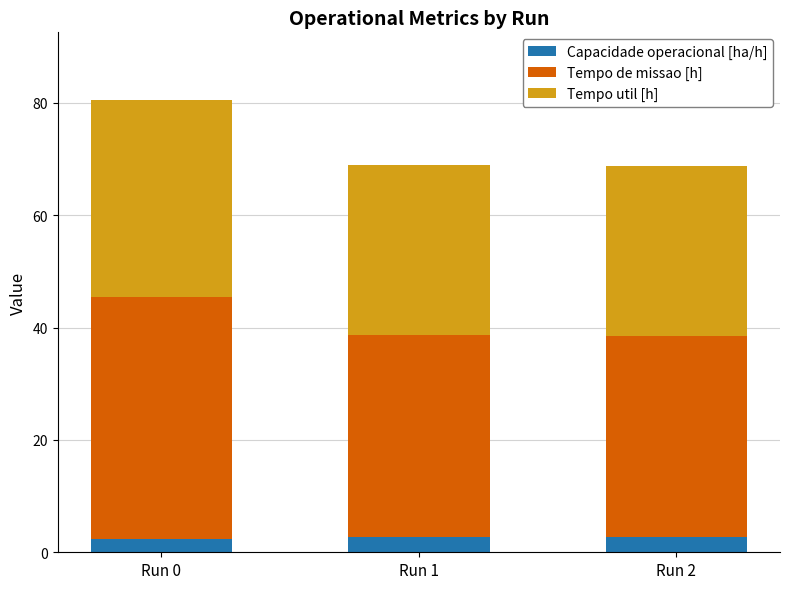

What are all the series names shown in the legend?

Capacidade operacional [ha/h], Tempo de missao [h], Tempo util [h]